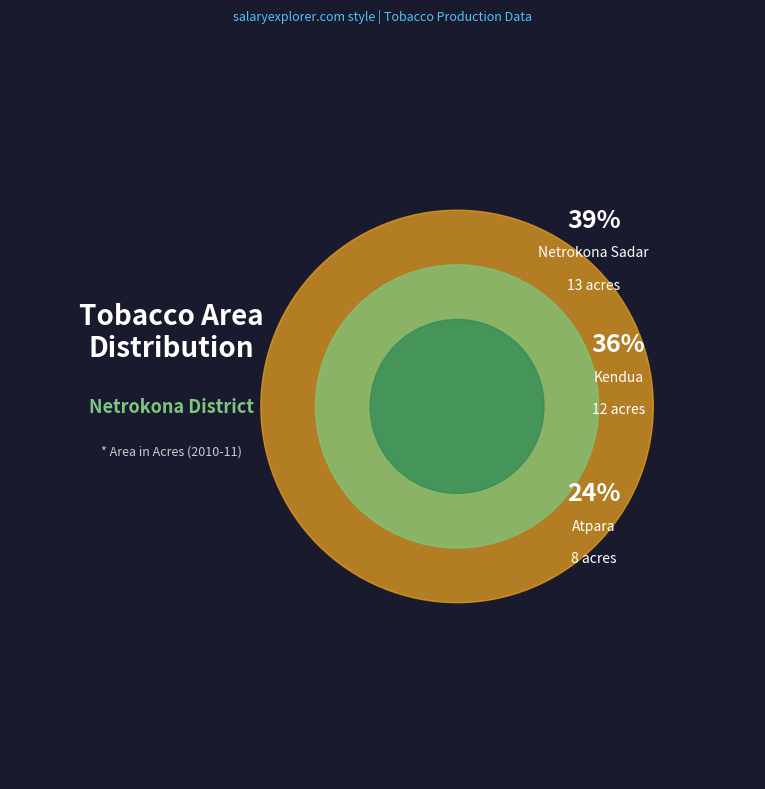

True or false: Kendua accounts for 44% of the total.

False